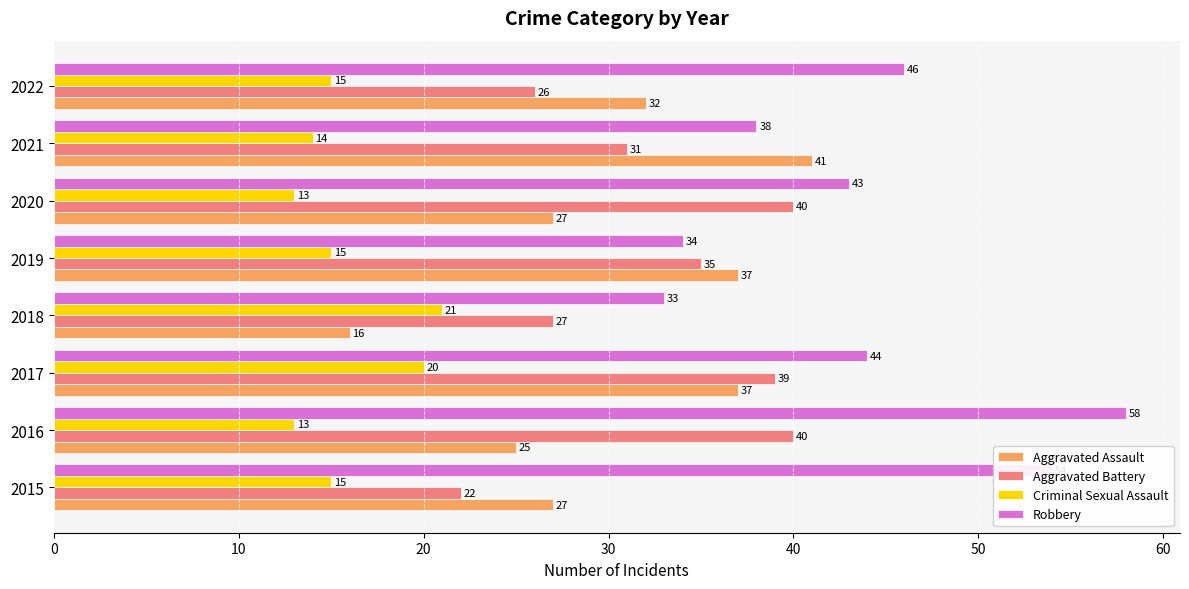

At 2016, list the series in order from smallest to largest.

Criminal Sexual Assault, Aggravated Assault, Aggravated Battery, Robbery